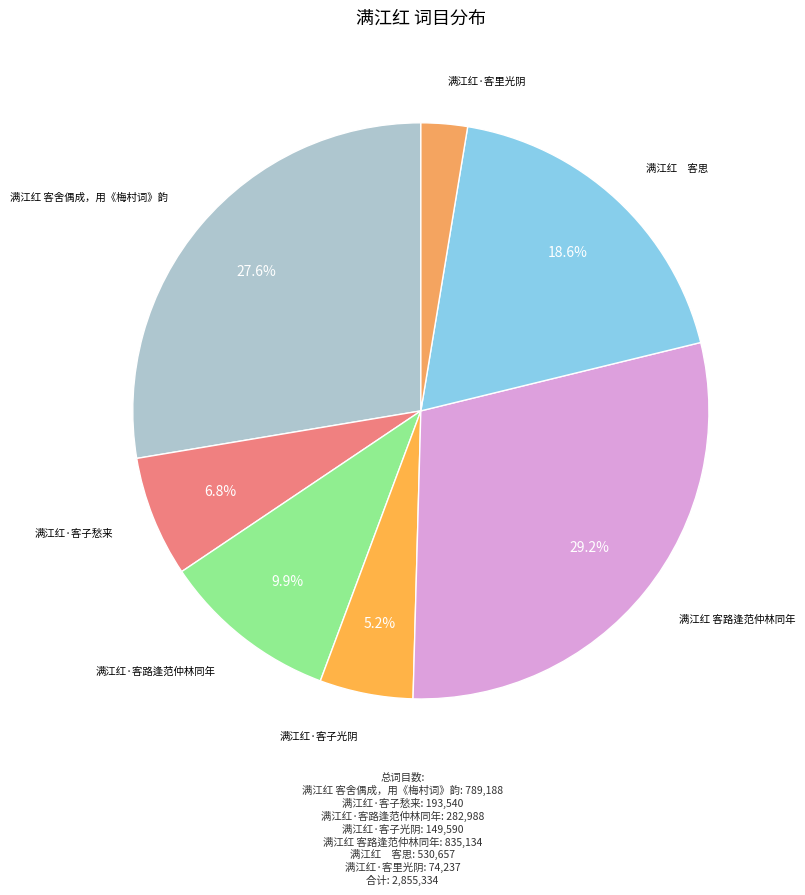

To the nearest percent, what is the combined percentage of 满江红·客子愁来 and 满江红 客舍偶成，用《梅村词》韵?

34%